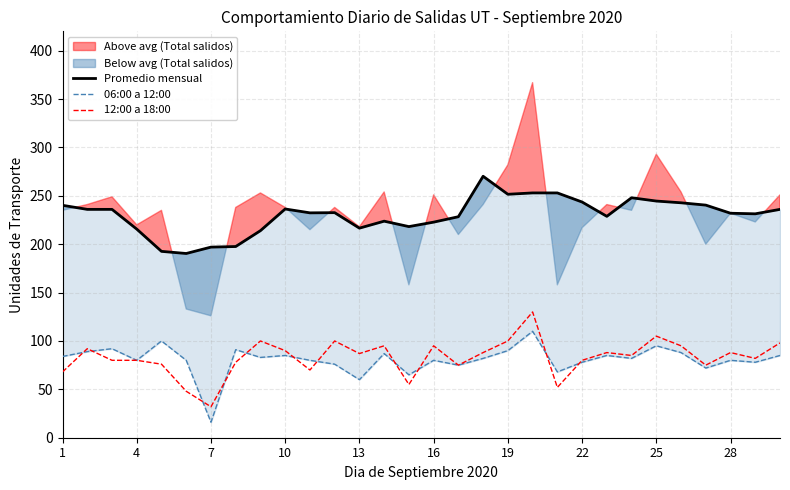

What is the lowest value of the 12:00 a 18:00 series?

32